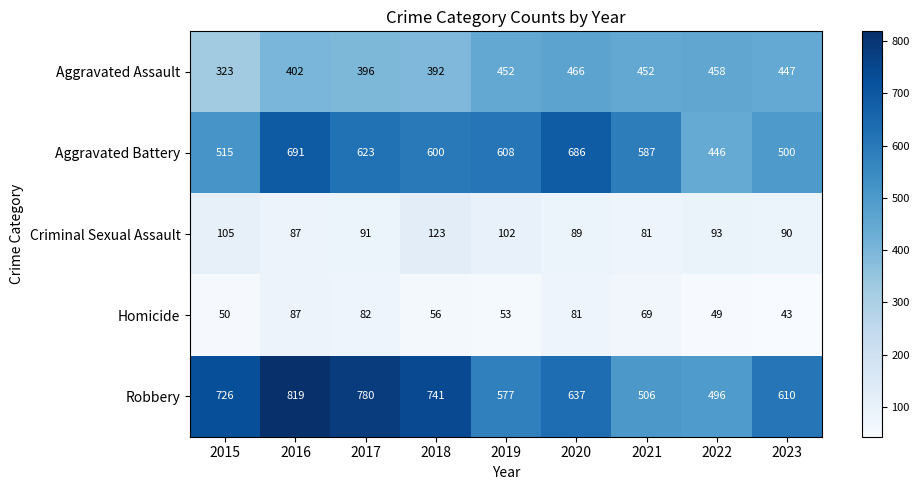

Between 2015 and 2022, which series saw the biggest shift?

Robbery